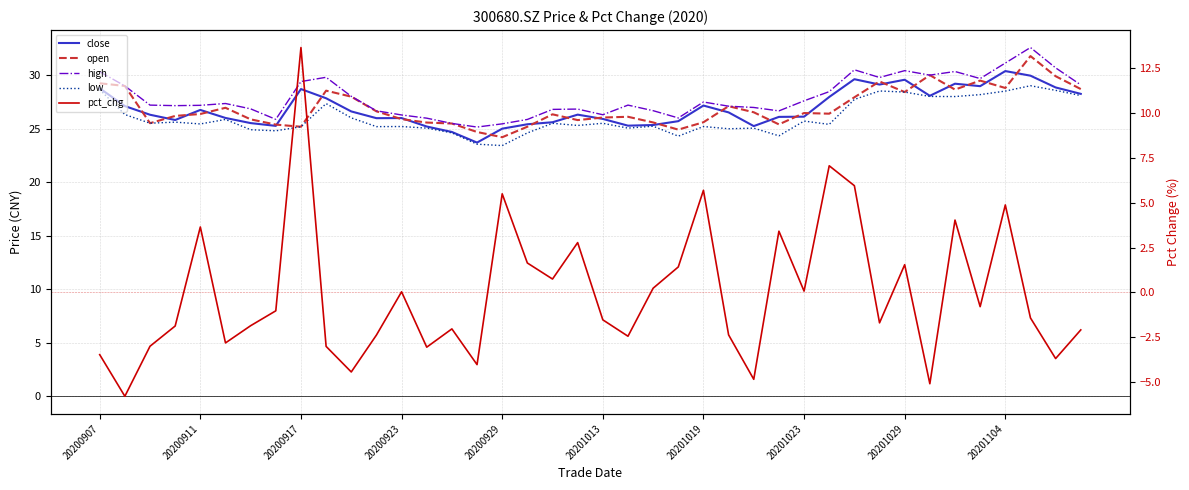

The value of open at 34 is 28.6. True or false?

True